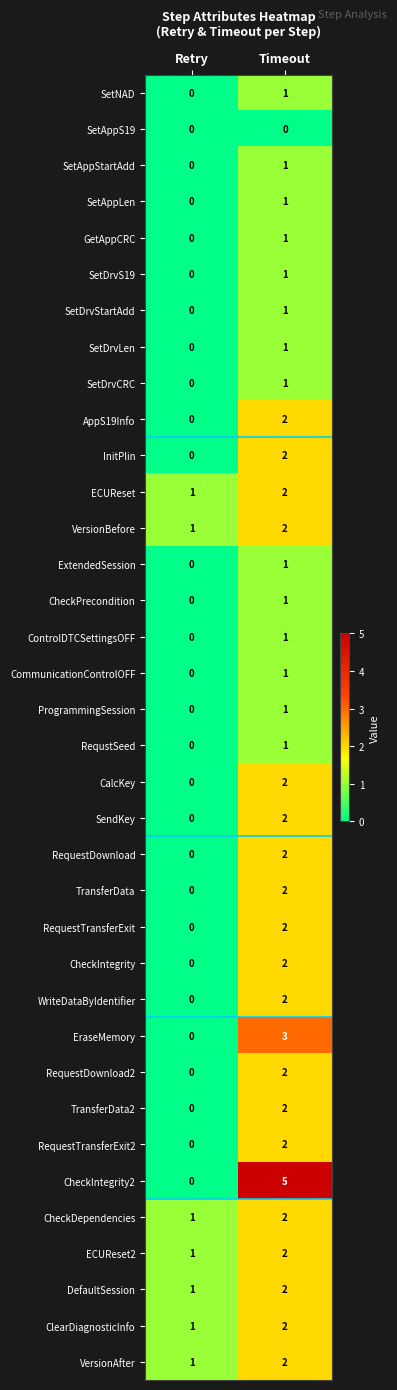

What is the difference between the maximum and minimum values in the CheckIntegrity2 series?

5